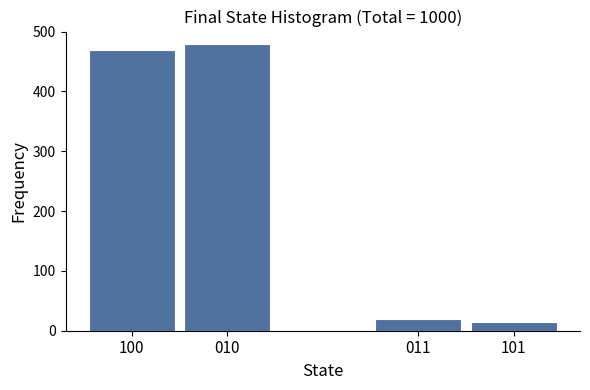

Reading left to right, list all the values displayed in this chart.

470	480	20	14